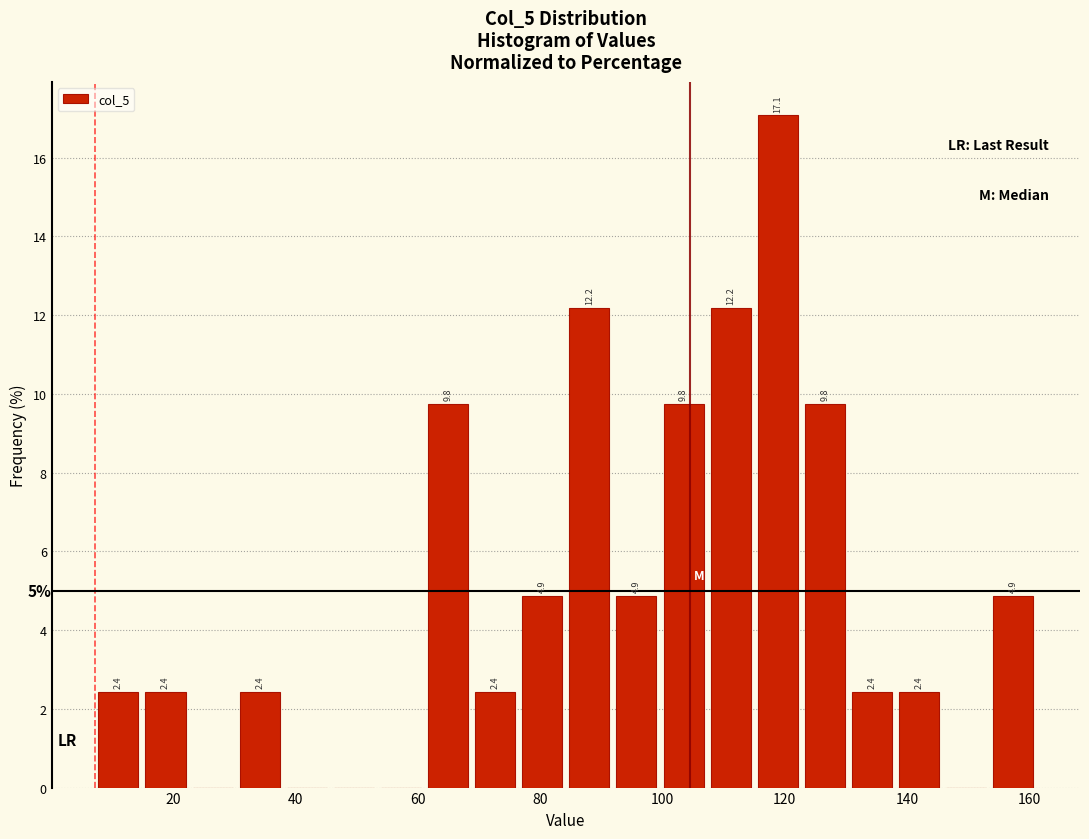

Around what value on the x-axis is the tallest bar? Give the approximate position of its centre, as read against the axis.

118